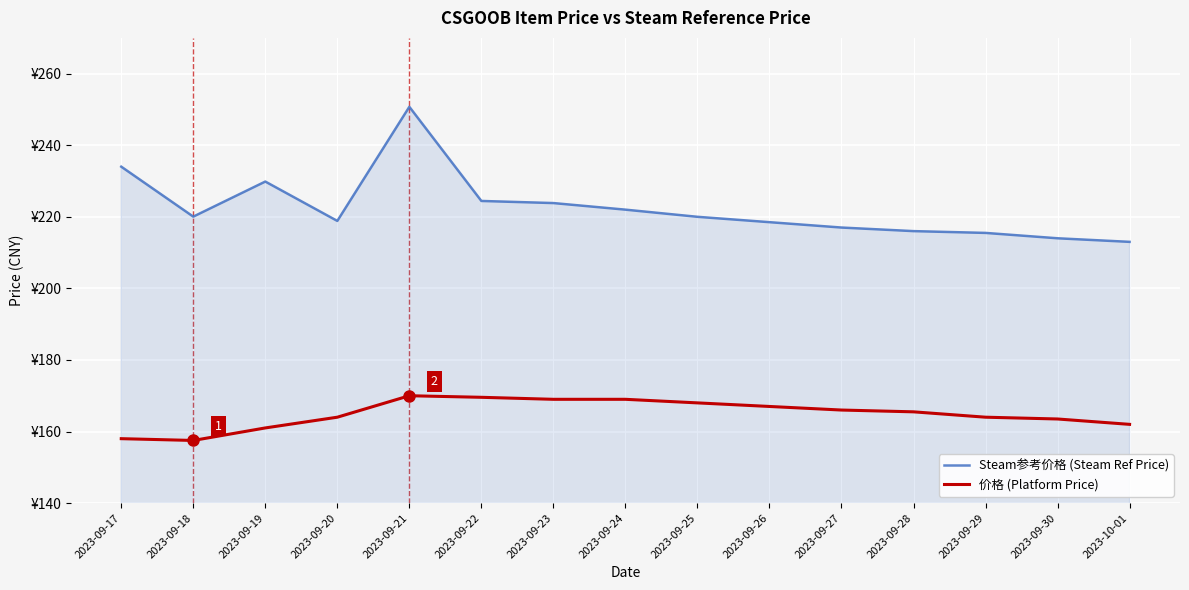

At how many categories does at least one series exceed 210?

15